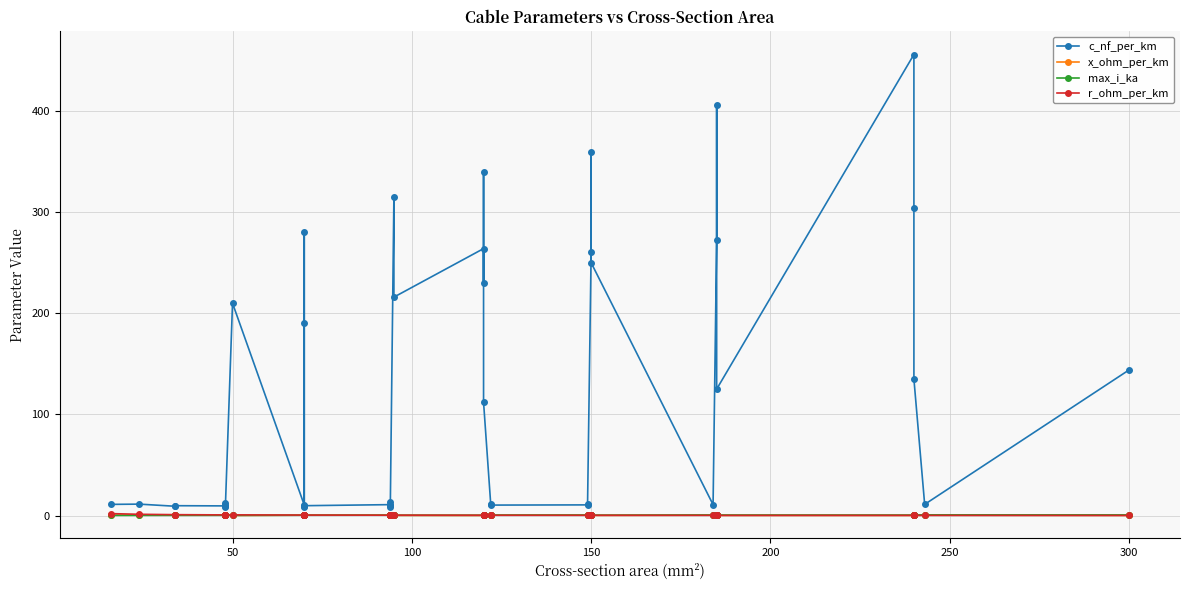

Is the value of c_nf_per_km at 9 greater than the value of max_i_ka at 12?

Yes